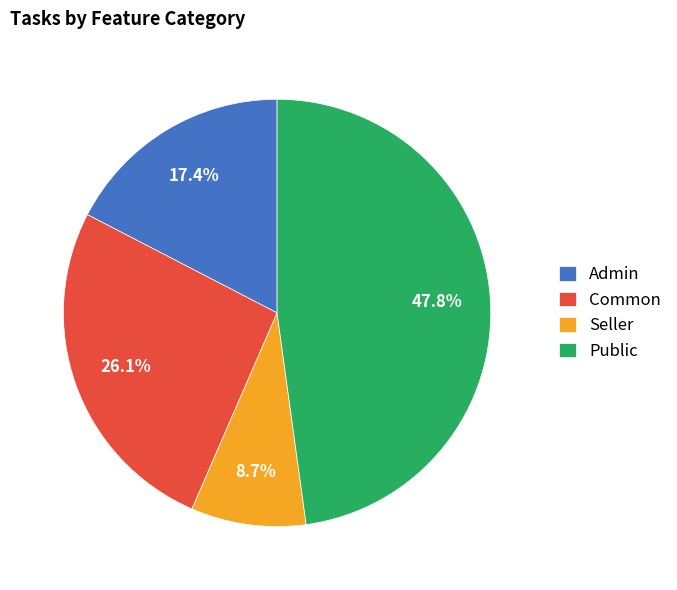

Between Admin and Public, which is larger?

Public